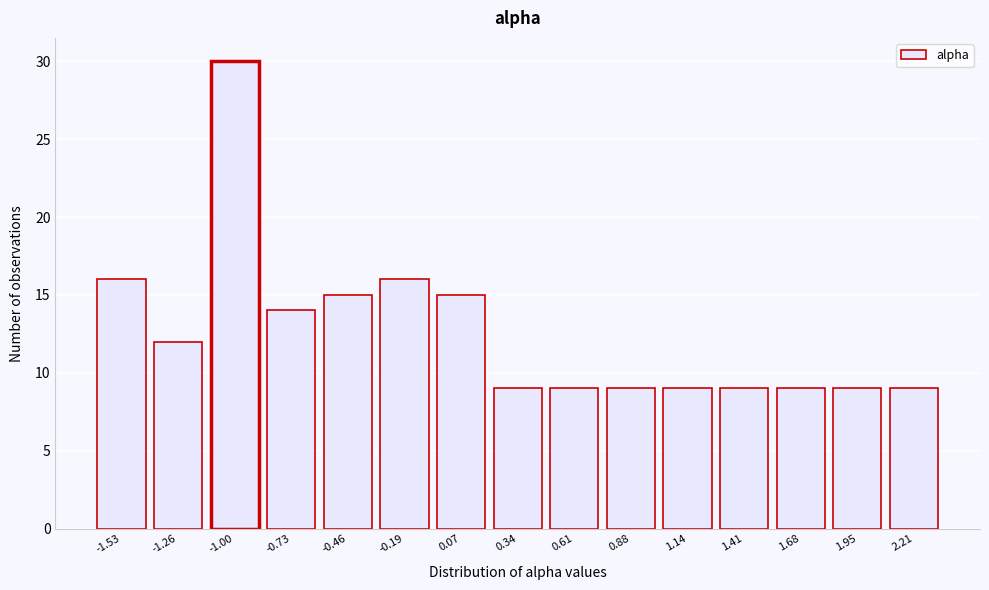

Reading right to left, extract all data points from this chart.

9	9	9	9	9	9	9	9	15	16	15	14	30	12	16